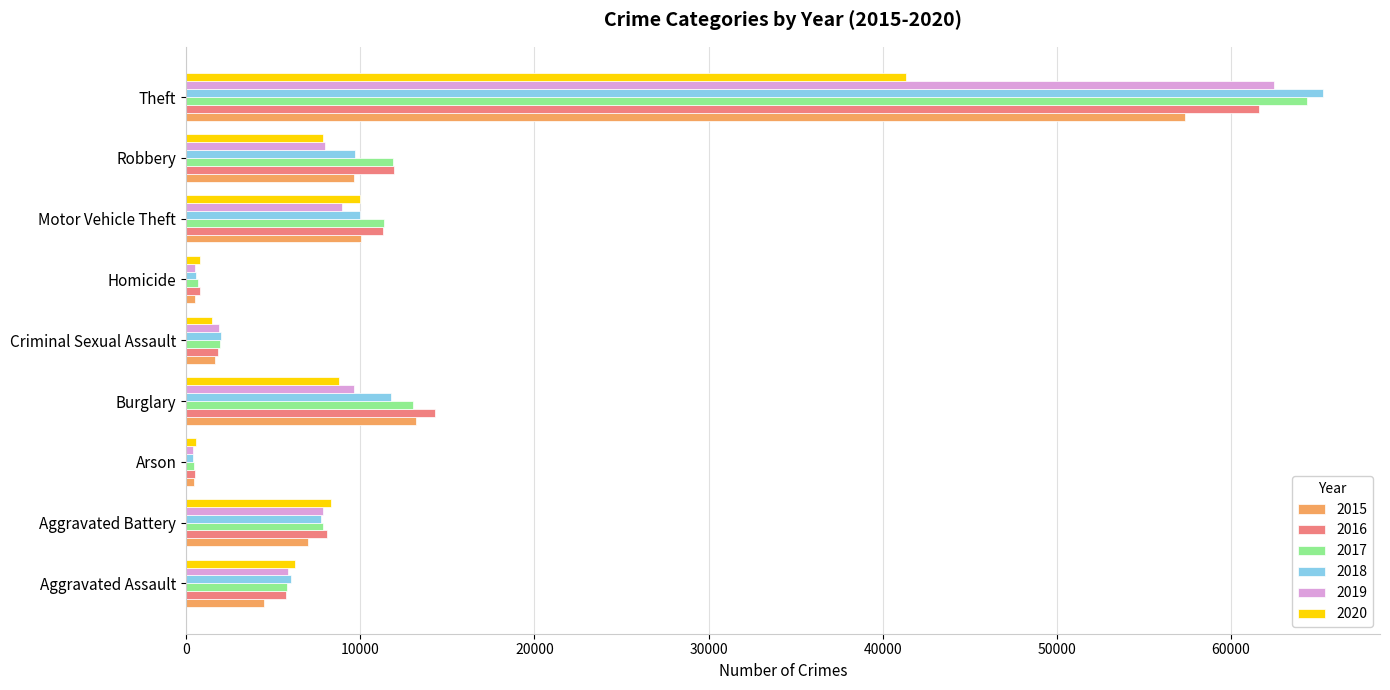

At which category is the sum across all series the highest?

Theft